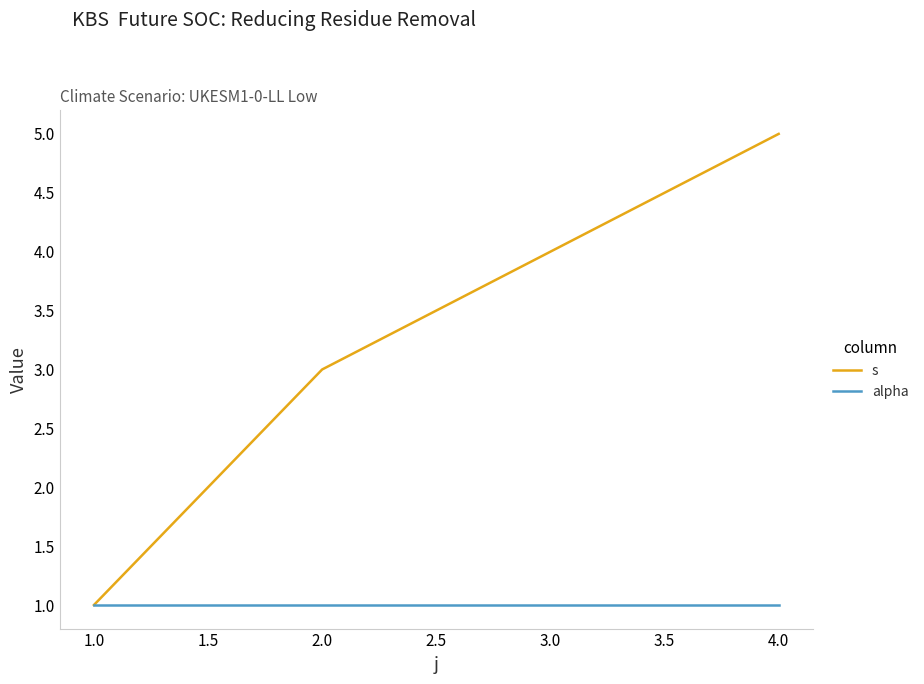

Rank the series by their maximum value, from lowest to highest.

alpha, s